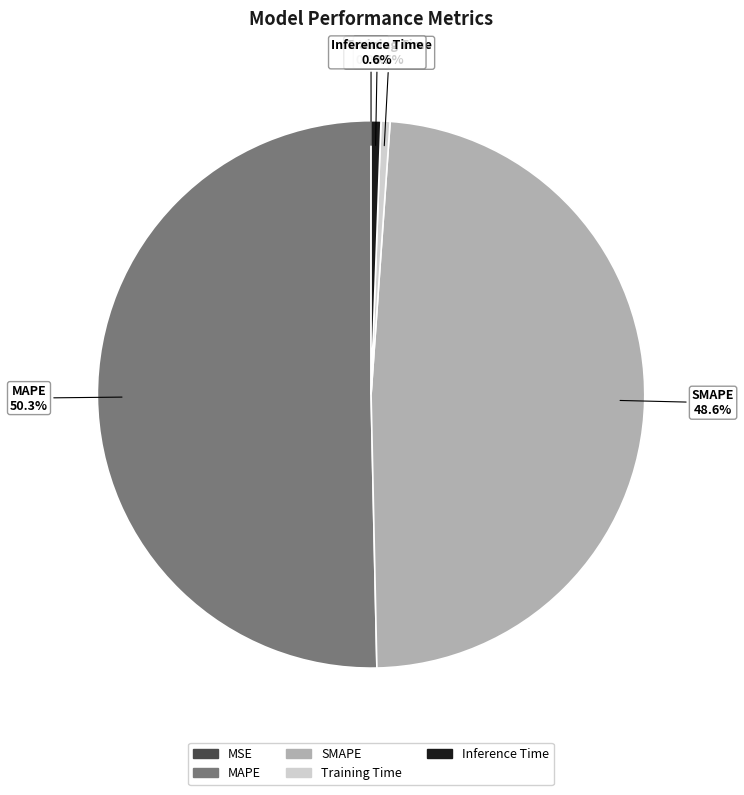

What is the majority slice?

MAPE